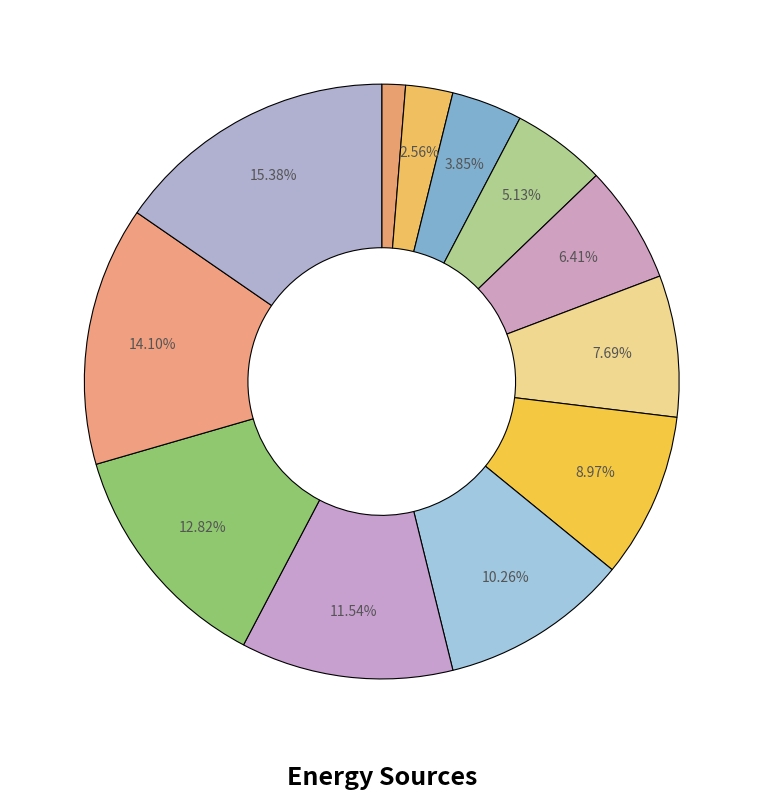

How many segments does this pie chart have?

12